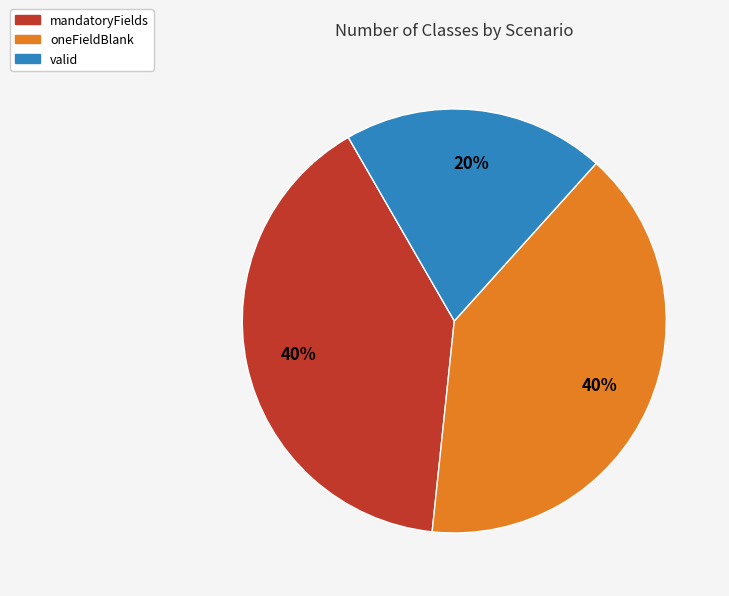

To the nearest percent, what is the difference between the largest and smallest slice percentages?

20%